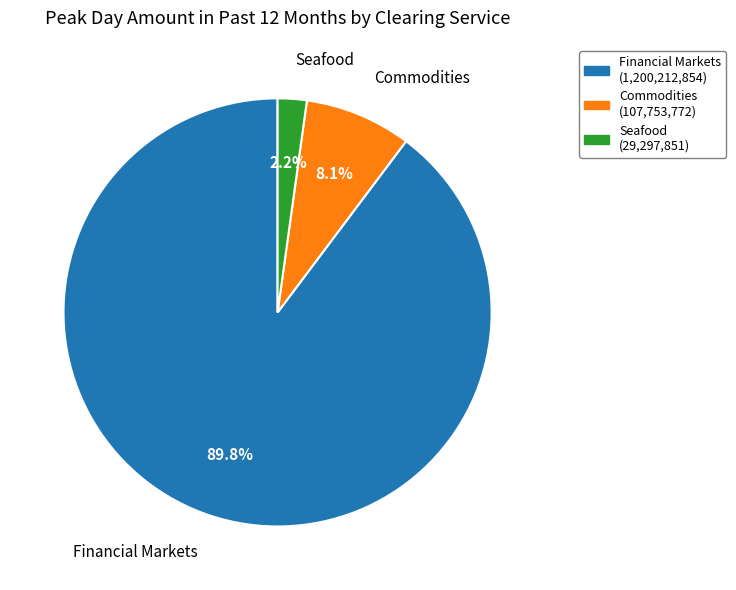

Is there a majority slice in this chart?

Yes